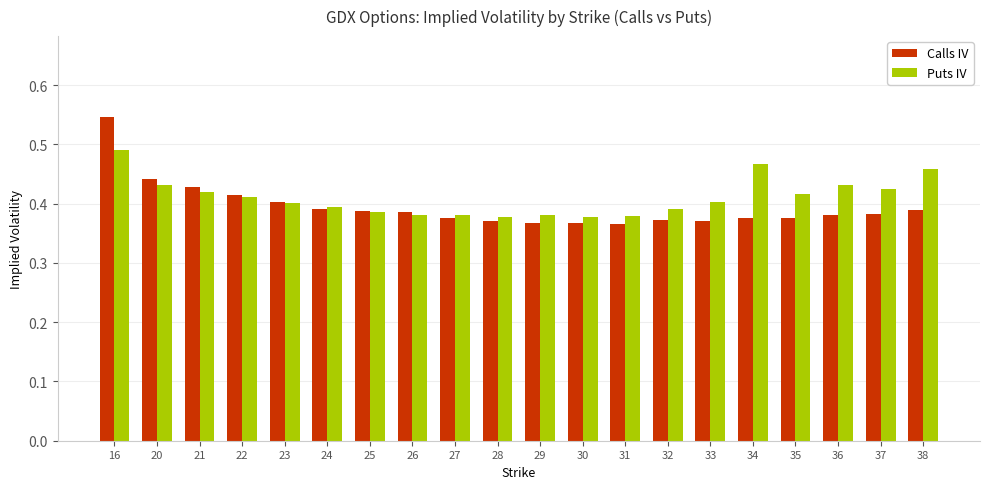

At how many categories does at least one series exceed 0?

20